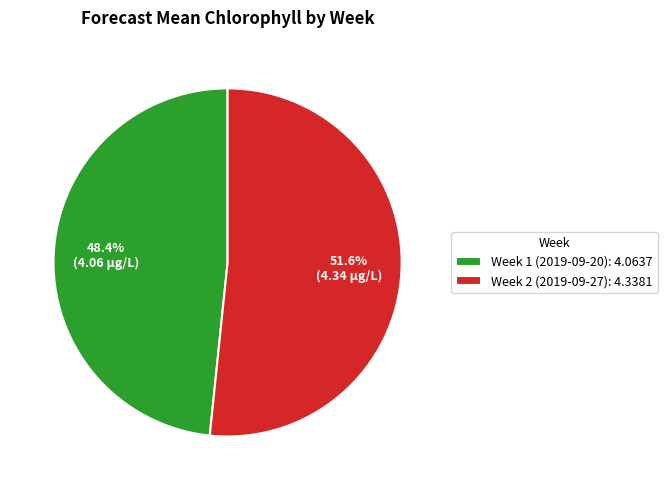

Combined, do Week 1 (2019-09-20) and Week 2 (2019-09-27) account for over 50%?

Yes